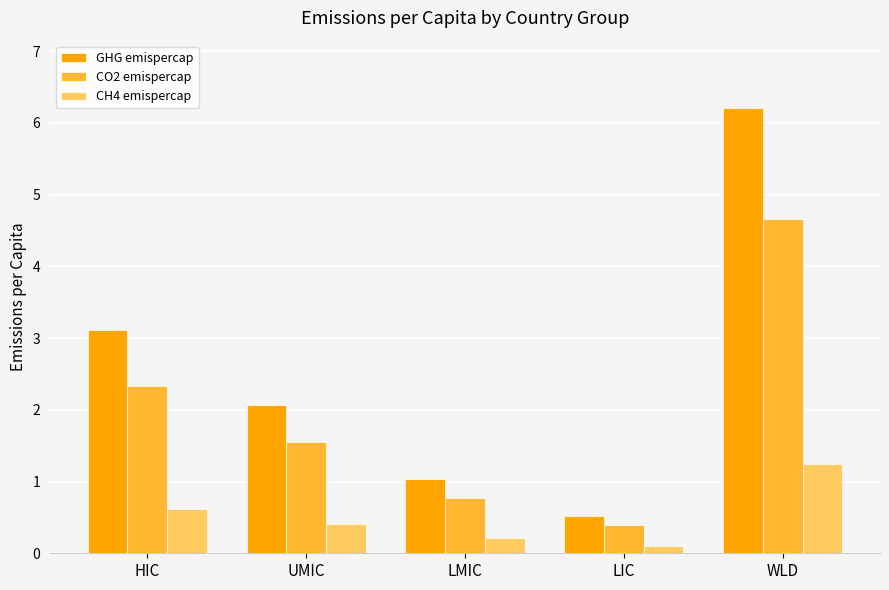

What is the difference between the CH4 emispercap values at UMIC and LIC?

0.3